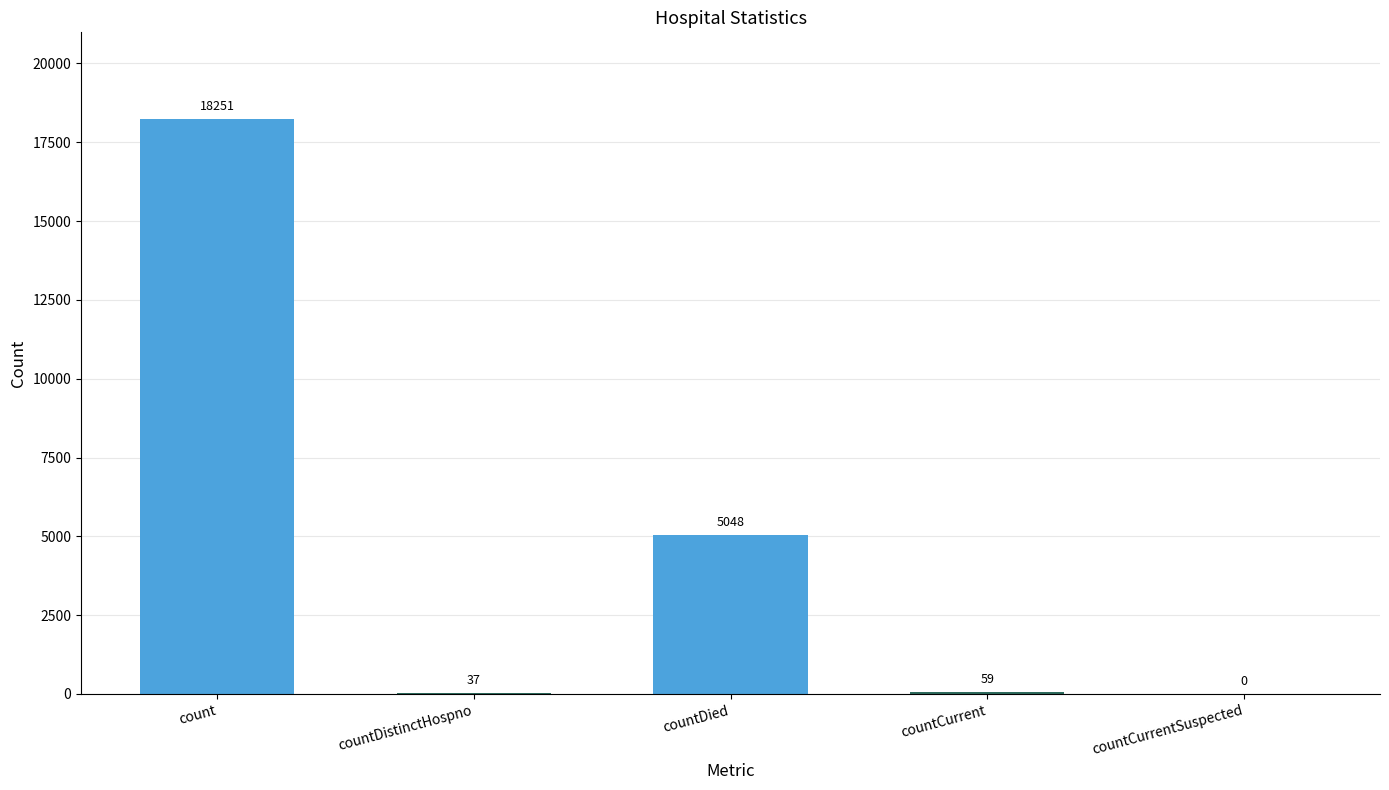

How many values are above zero?

4